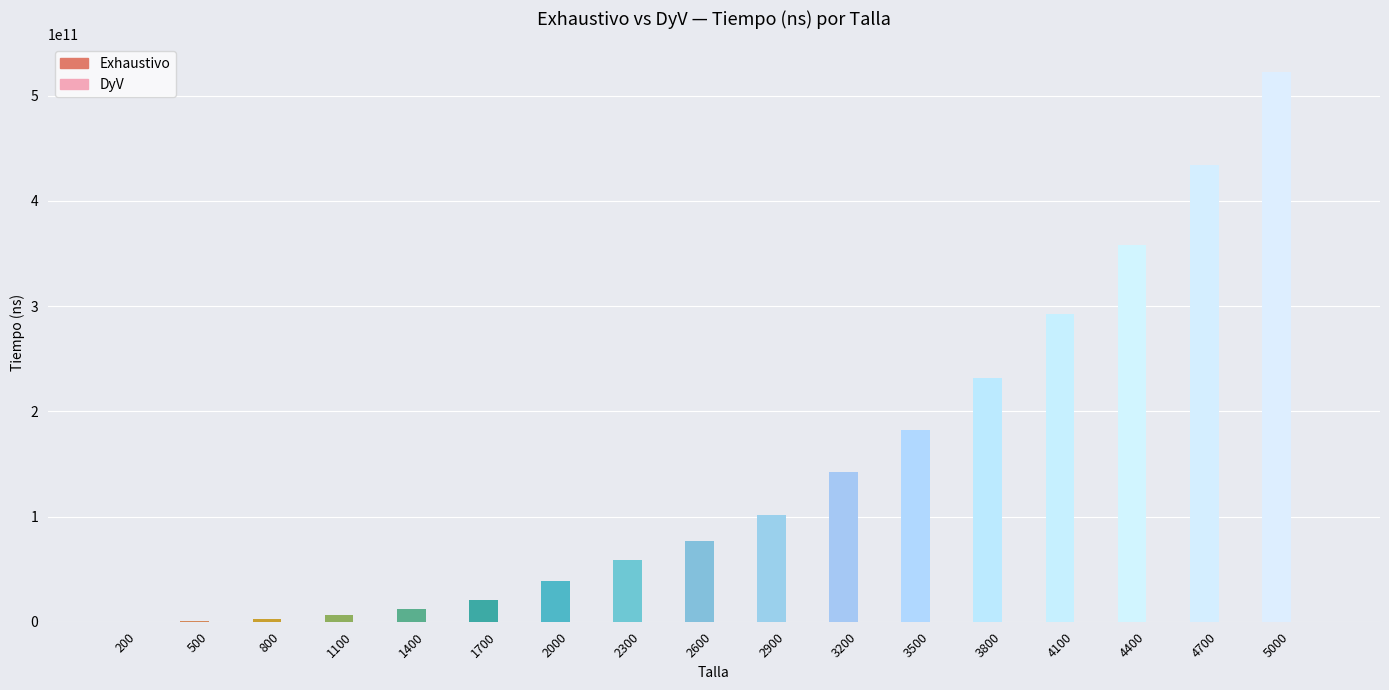

Which series has the largest total across all categories?

Exhaustivo